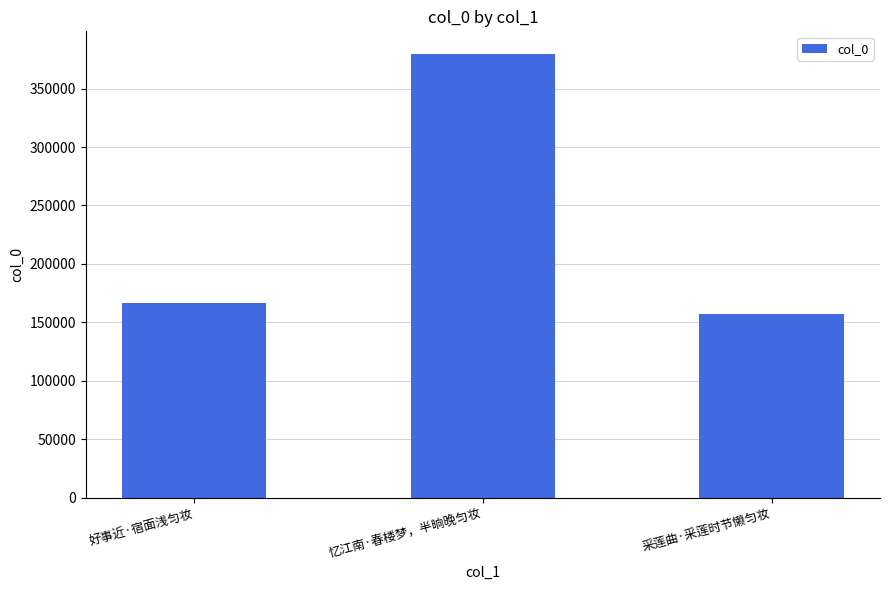

Reading left to right, extract all data points from this chart.

好事近·宿面浅匀妆=166308	忆江南·春楼梦，半晌晚匀妆=380072	采莲曲·采莲时节懒匀妆=157324